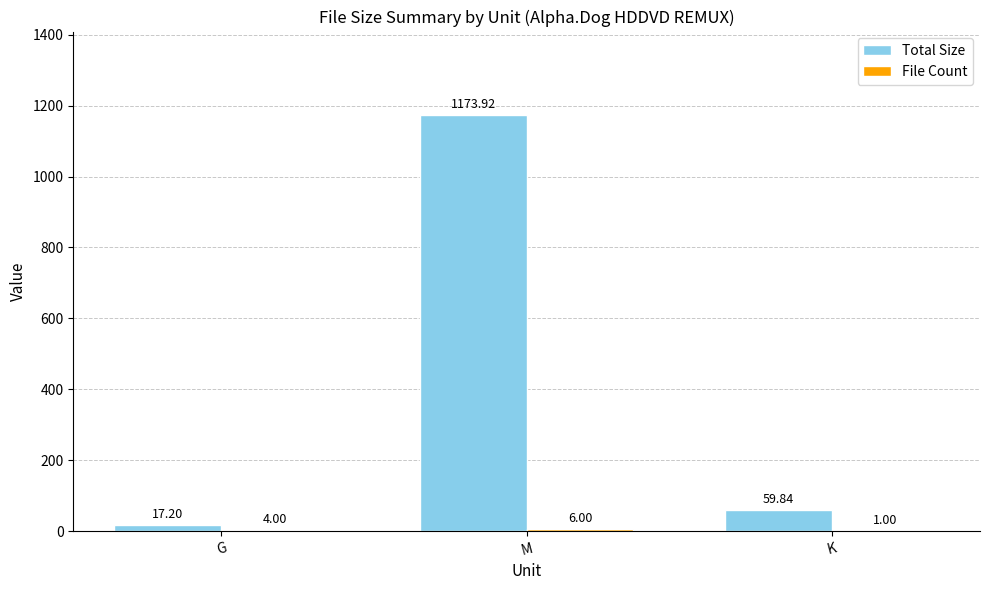

Which series has the largest total across all categories?

Total Size